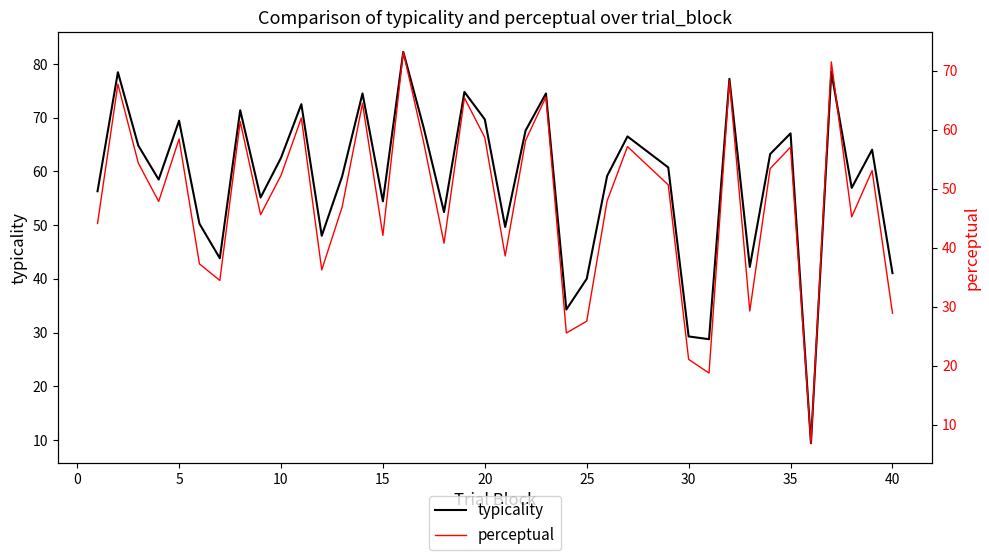

How many interior local valleys does the typicality series have?

12